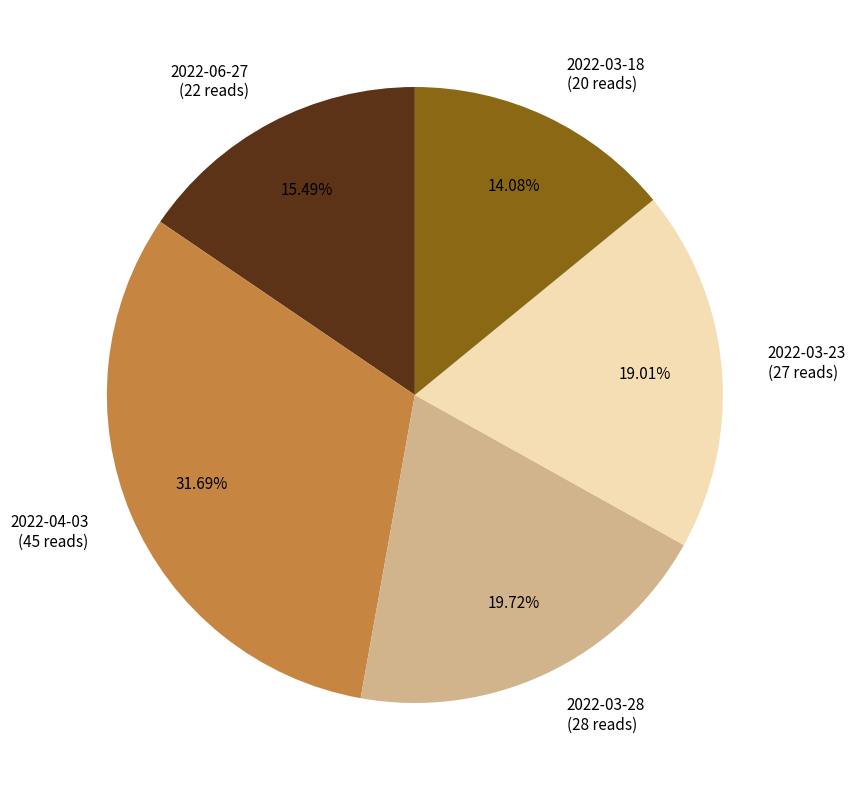

The 2022-04-03 slice represents 42% of the pie. True or false?

False